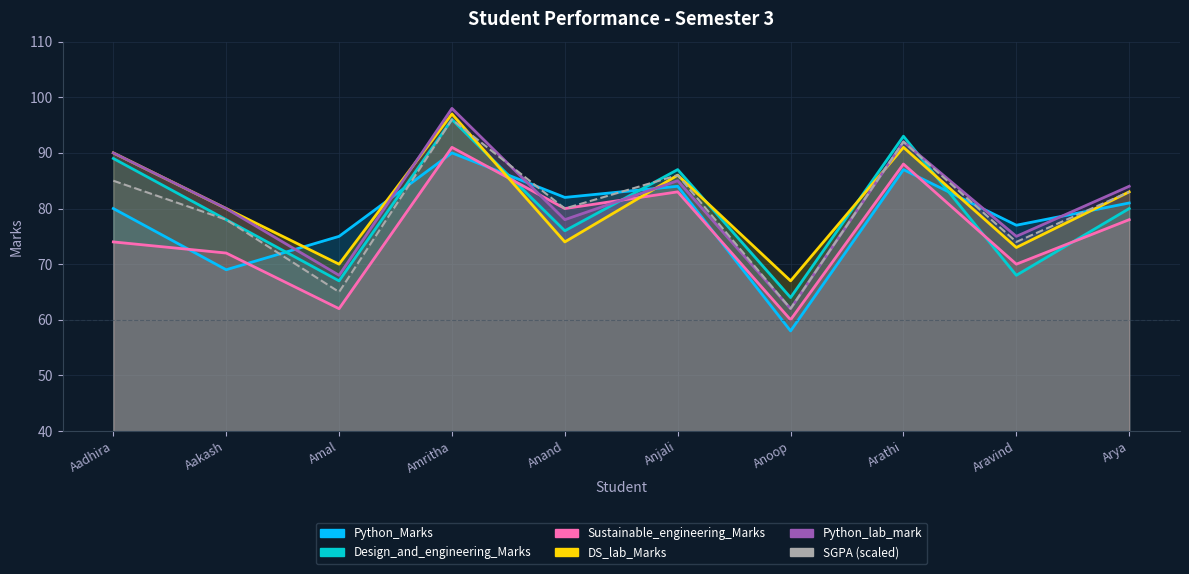

True or false: Python_Marks and Design_and_engineering_Marks intersect in this chart.

True